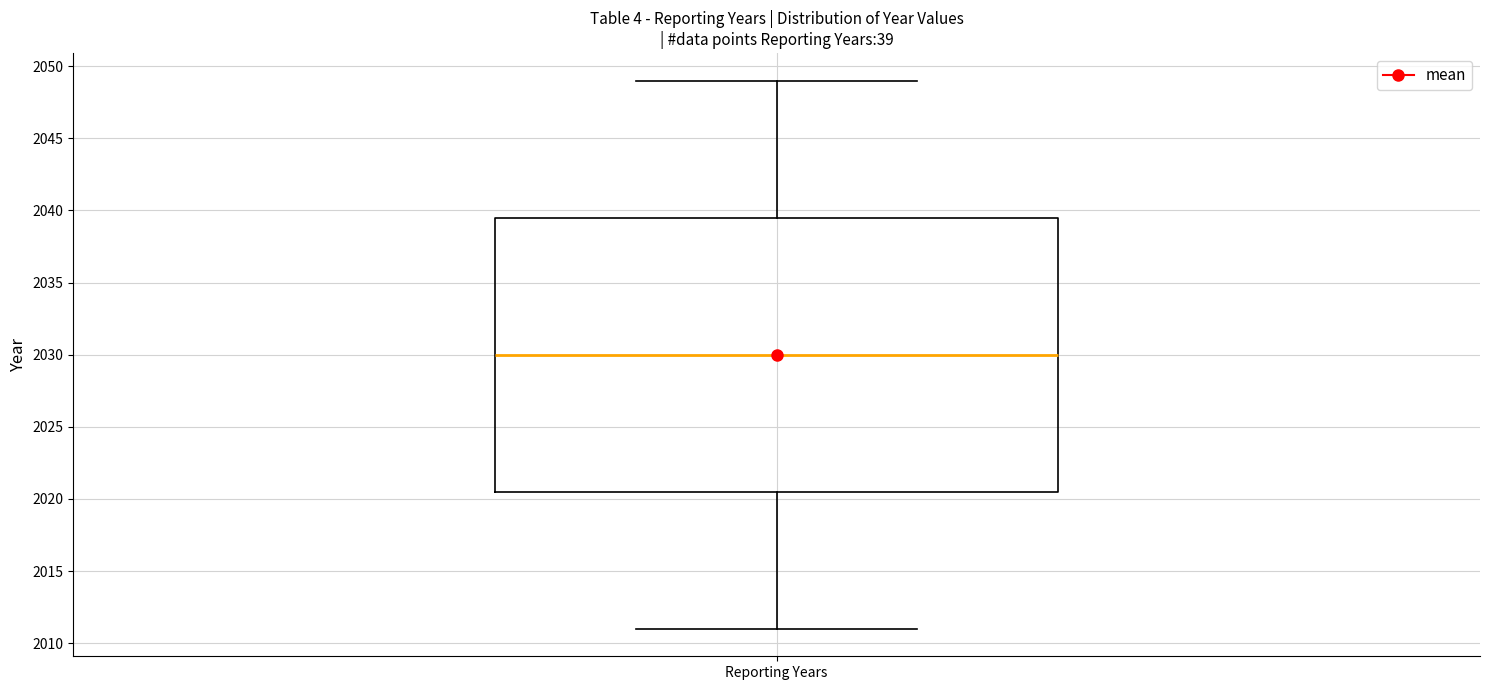

Transcribe this box plot: give where the median line is, the range the box spans, and where the two whiskers end, as read against the y-axis. The values are not printed on the chart, so give them approximately, as read against the axis.

median 2030.0, box 2020.5 to 2039.5, whiskers 2011.0 to 2049.0